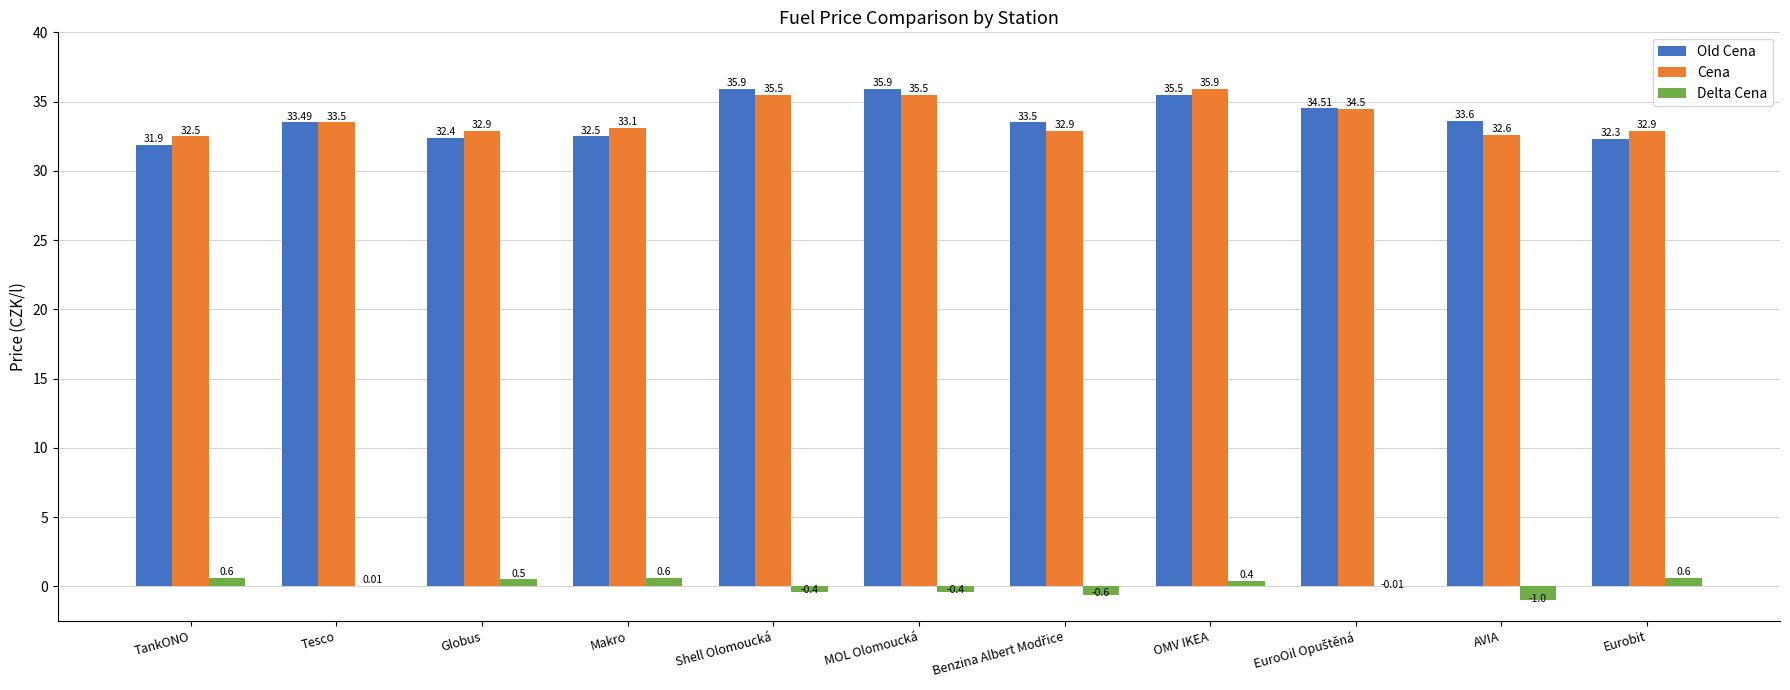

True or false: Delta Cena has a value of 0.4 at OMV IKEA.

True